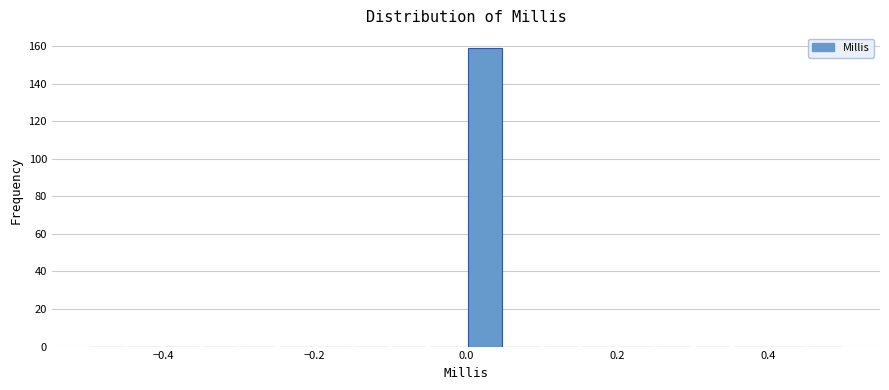

Read against the x-axis, roughly where is the centre of the tallest bar?

0.02